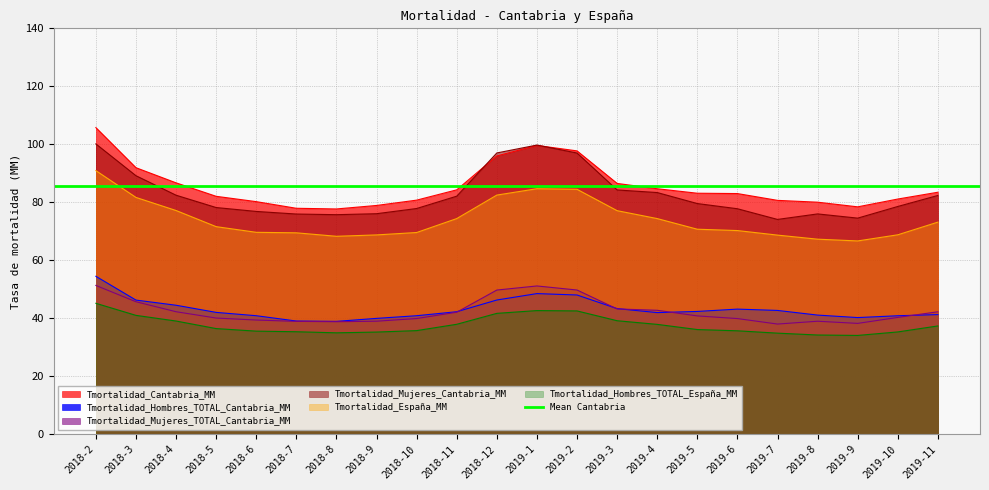

What is the value of the Tmortalidad_Hombres_TOTAL_Cantabria_MM point at the 4th from the left?

42.0